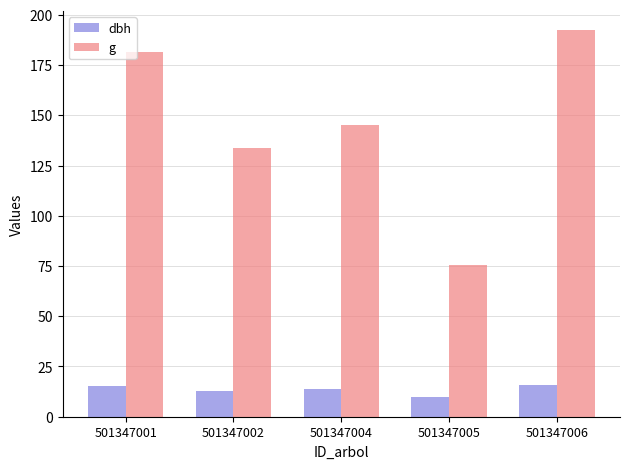

What is the sum of the dbh values at 501347002 and 501347006?

28.7